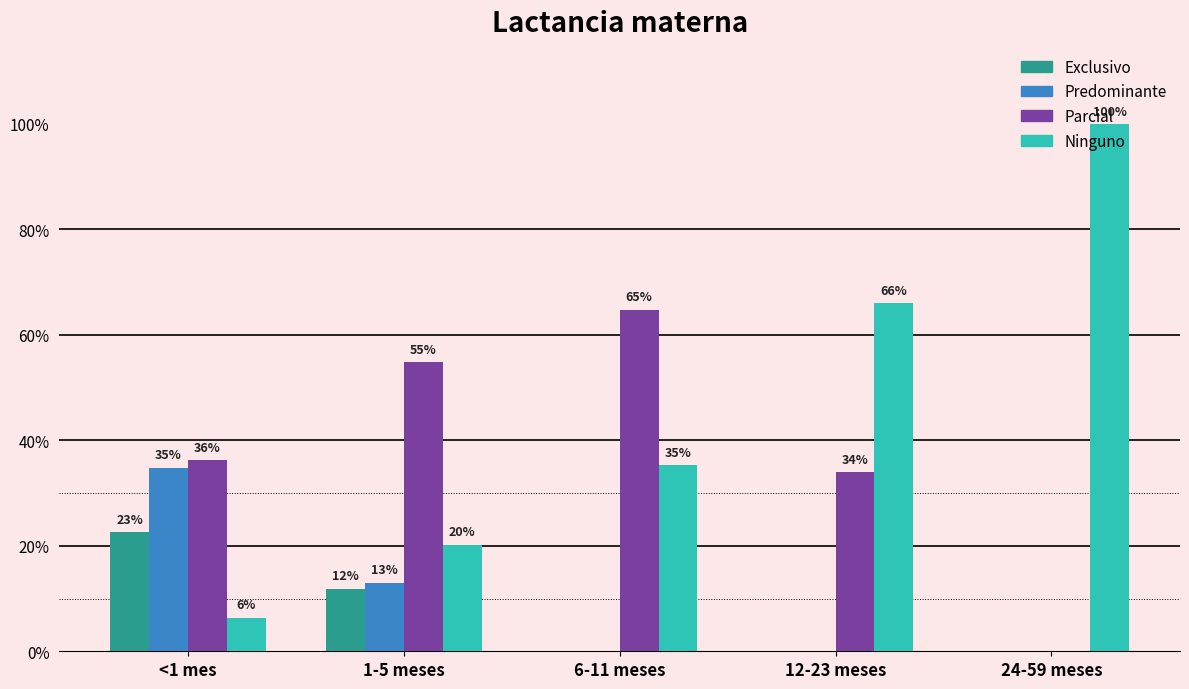

What is the difference between the Exclusivo values at 1-5 meses and 12-23 meses?

0.1